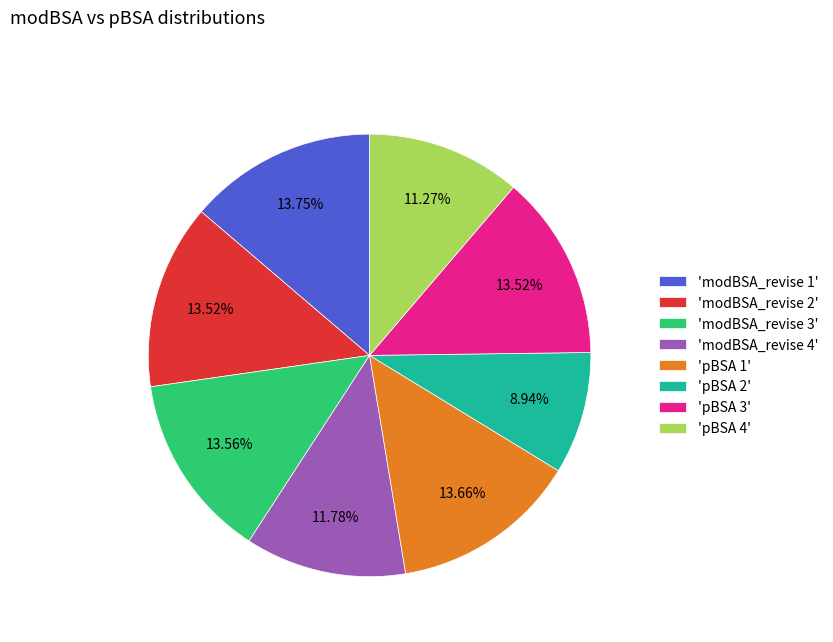

Does any single category account for the majority?

No